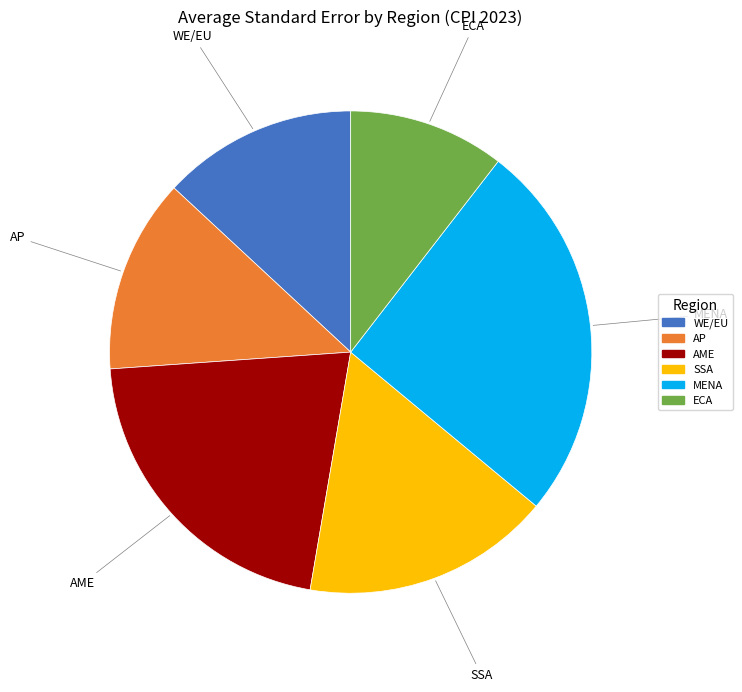

How many slices are in this pie chart?

6